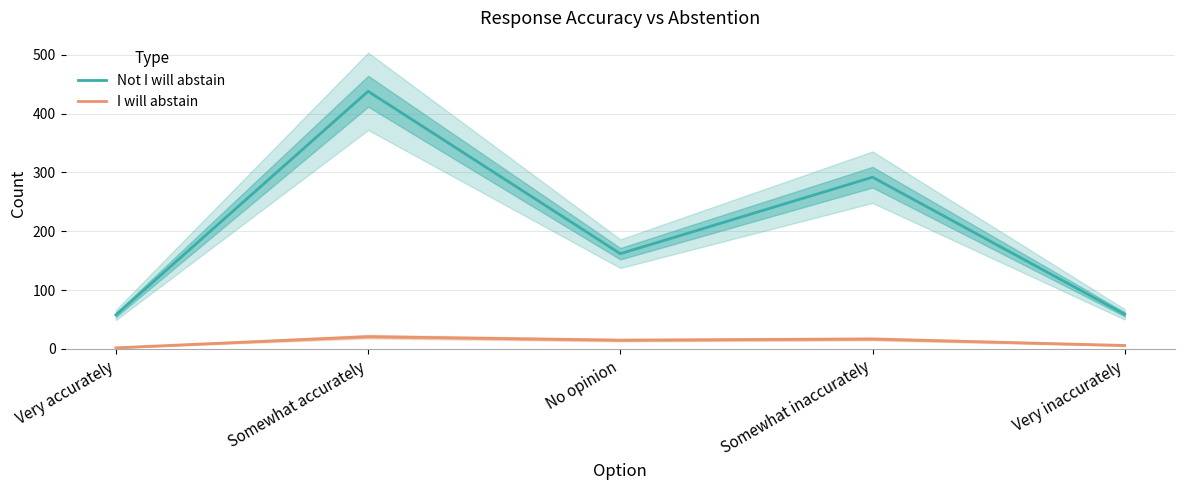

Does the chart display data point markers on the line(s)?

No